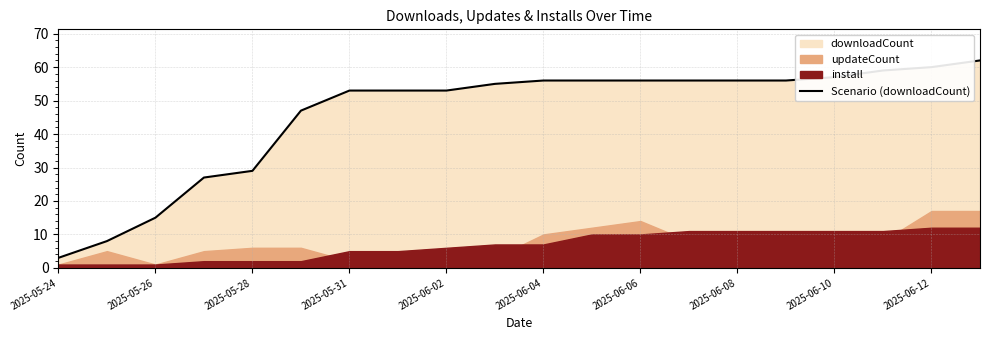

Which category has the lowest value in the Scenario (downloadCount) series?

2025-05-24